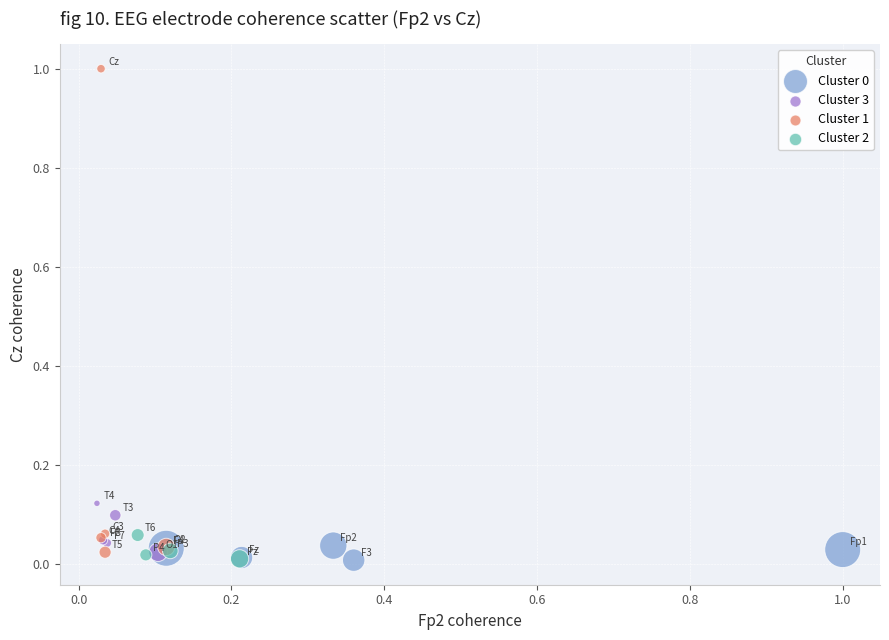

Which series has the largest Y range (max minus min)?

Cluster 1